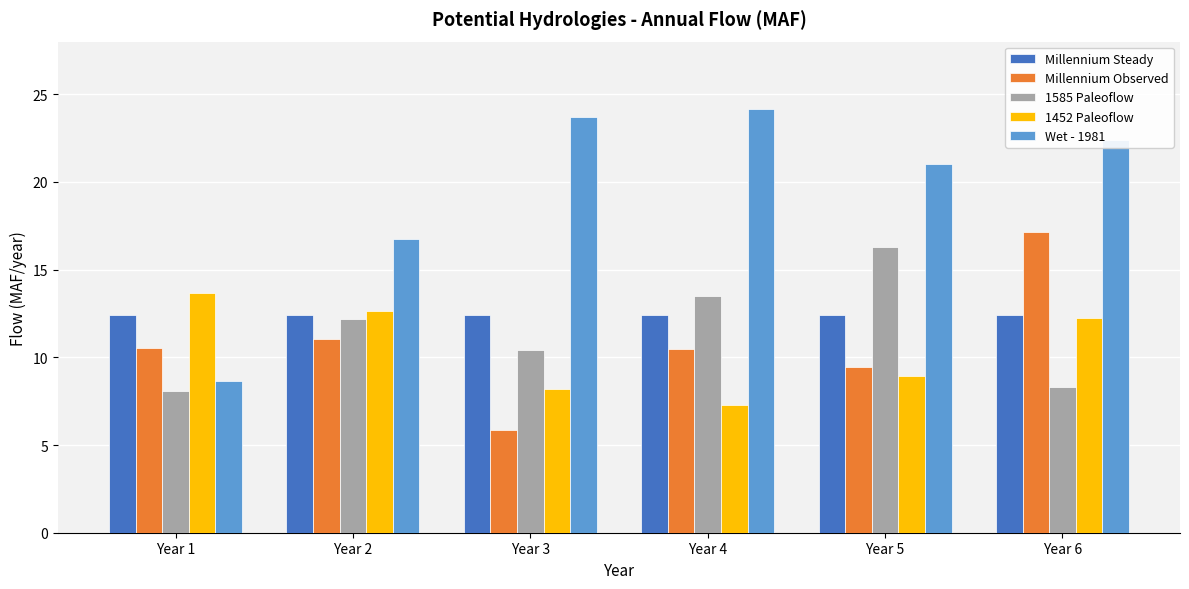

How many bars are there in total?

30